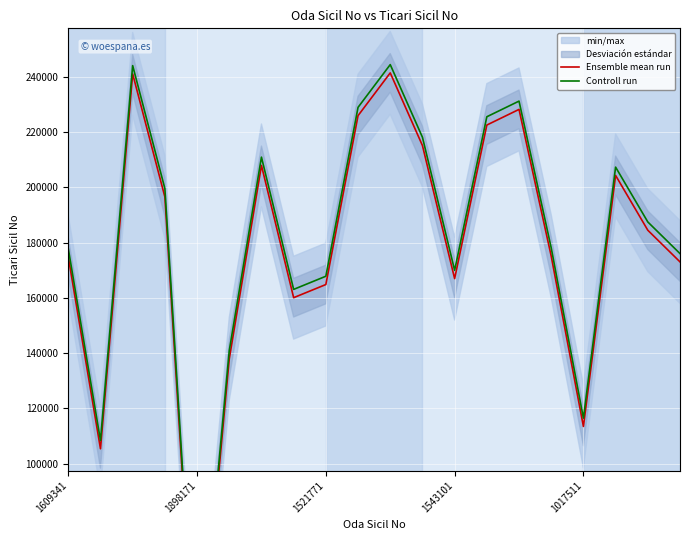

What is the value of the Ensemble mean run point at the 8th from the left?

160044